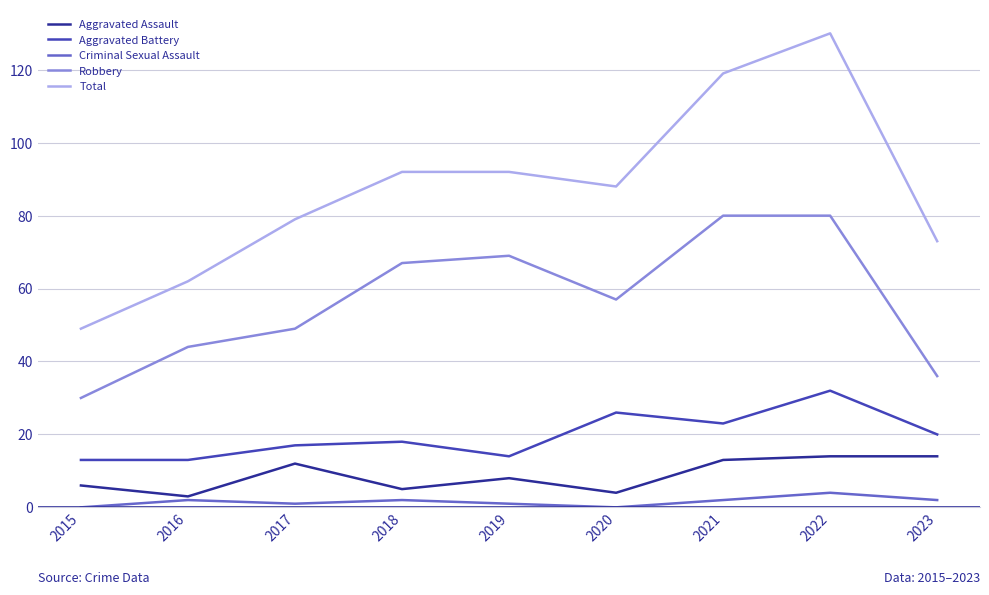

Which series has the largest total across all categories?

Total